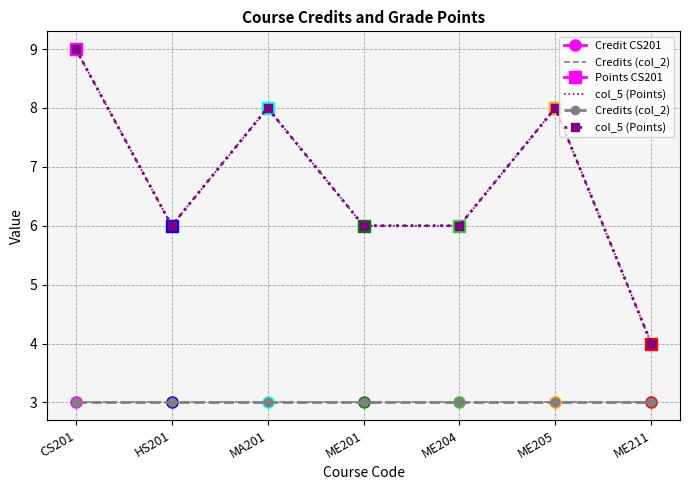

Which label corresponds to the smallest value in the chart?

CS201